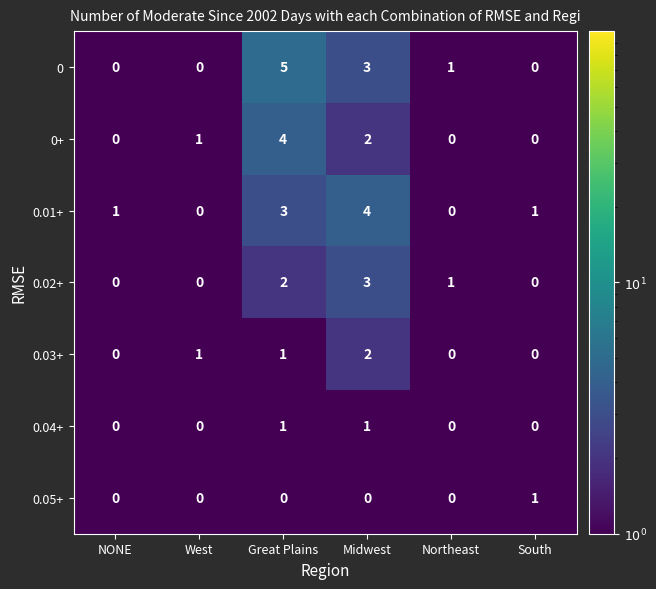

True or false: 0 has a value of 2 at NONE.

False